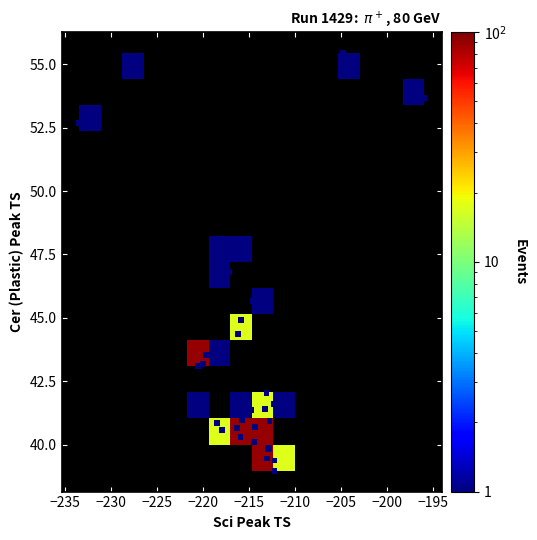

What Y value in the scatter plot is closest to 47?

46.8